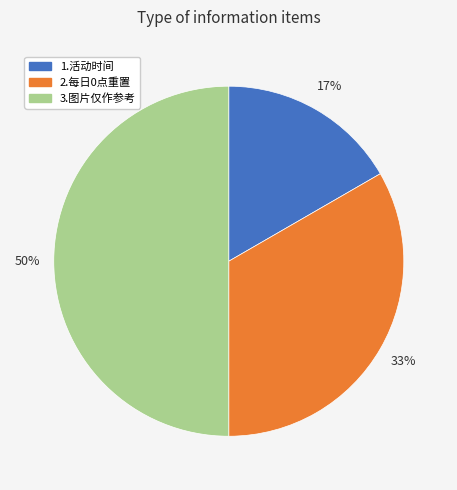

To the nearest percent, what is the average slice percentage?

33%